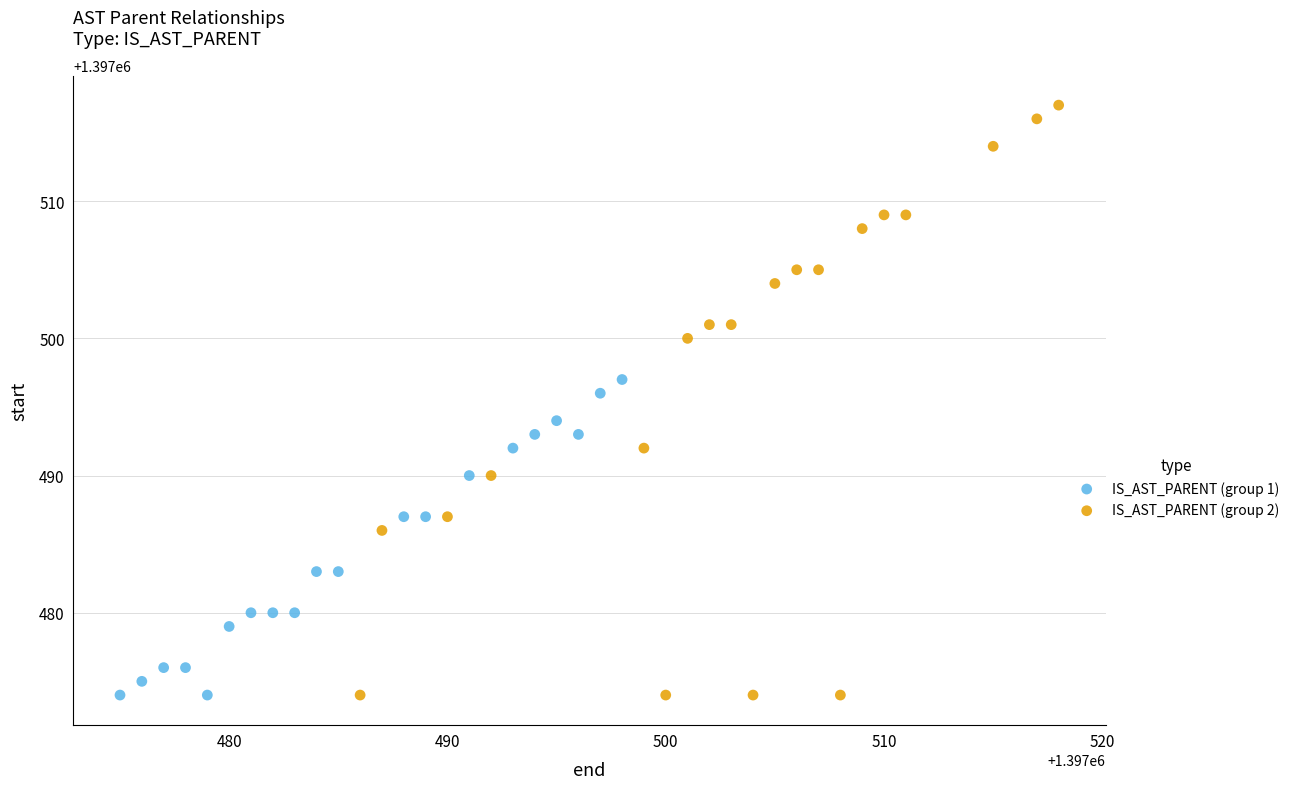

Which series has the widest spread of Y values?

IS_AST_PARENT (group 2)